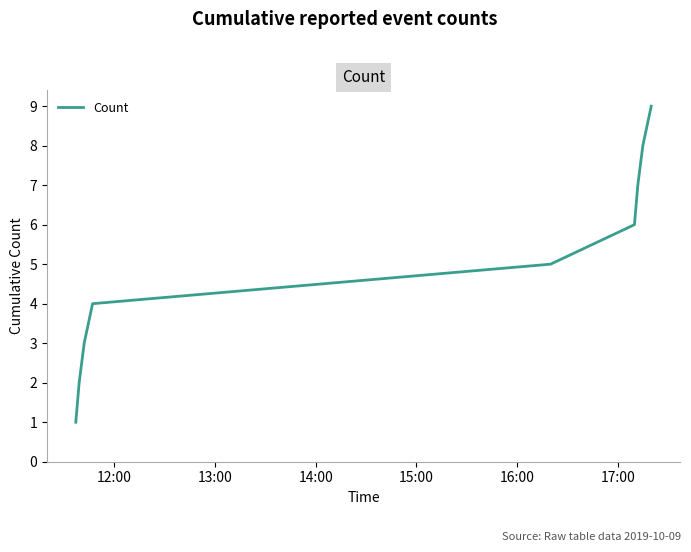

How many series are shown in this chart?

1